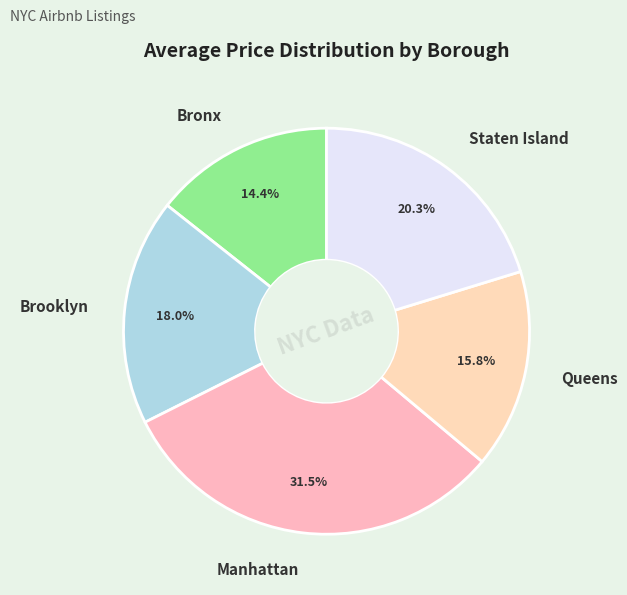

The Bronx slice represents 23% of the pie. True or false?

False